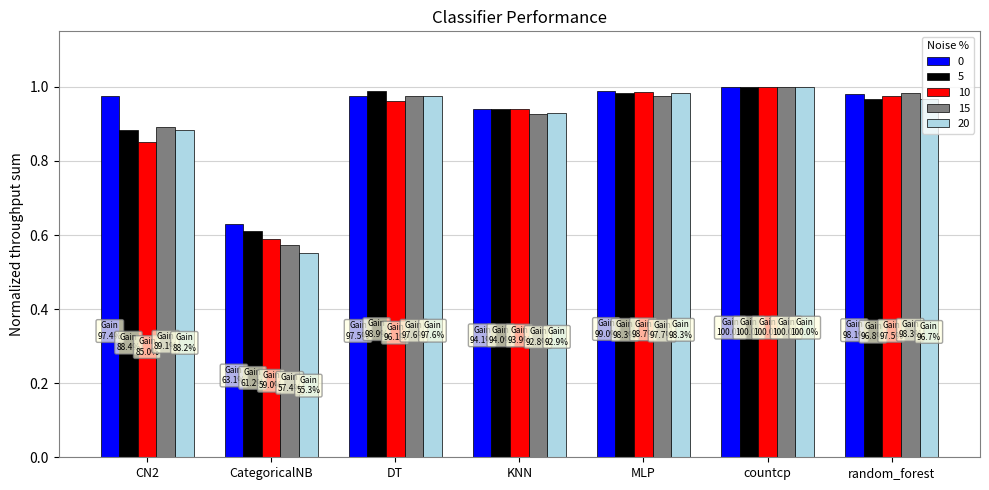

Which series has the widest spread of values?

20